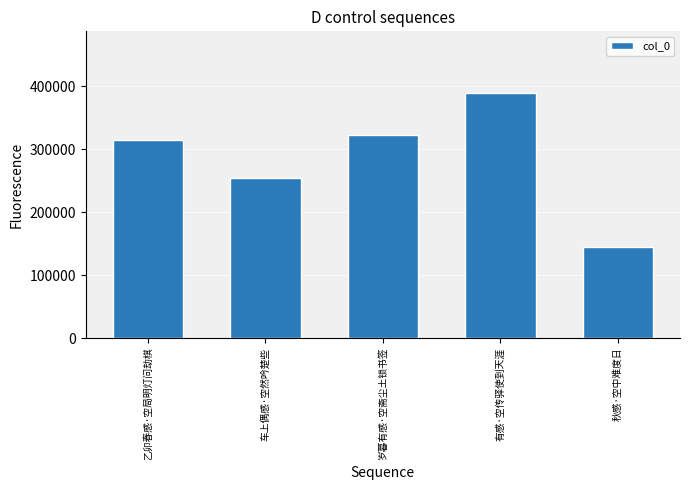

What is the sum of the values at 岁暮有感·空斋尘土锁书签 and 乙卯春感·空局明灯问劫棋?

636844